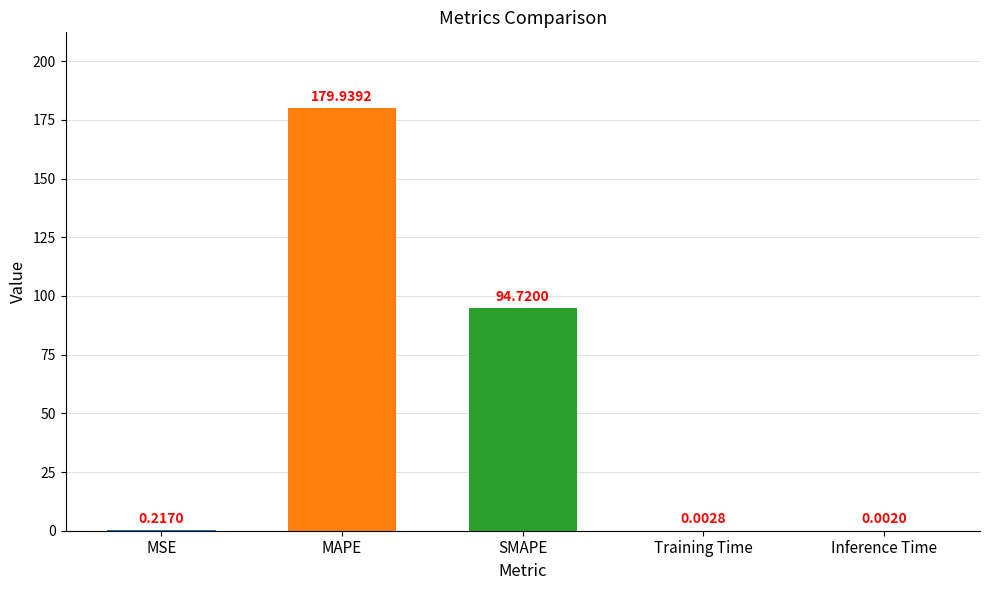

At which label is the value closest to 89?

SMAPE